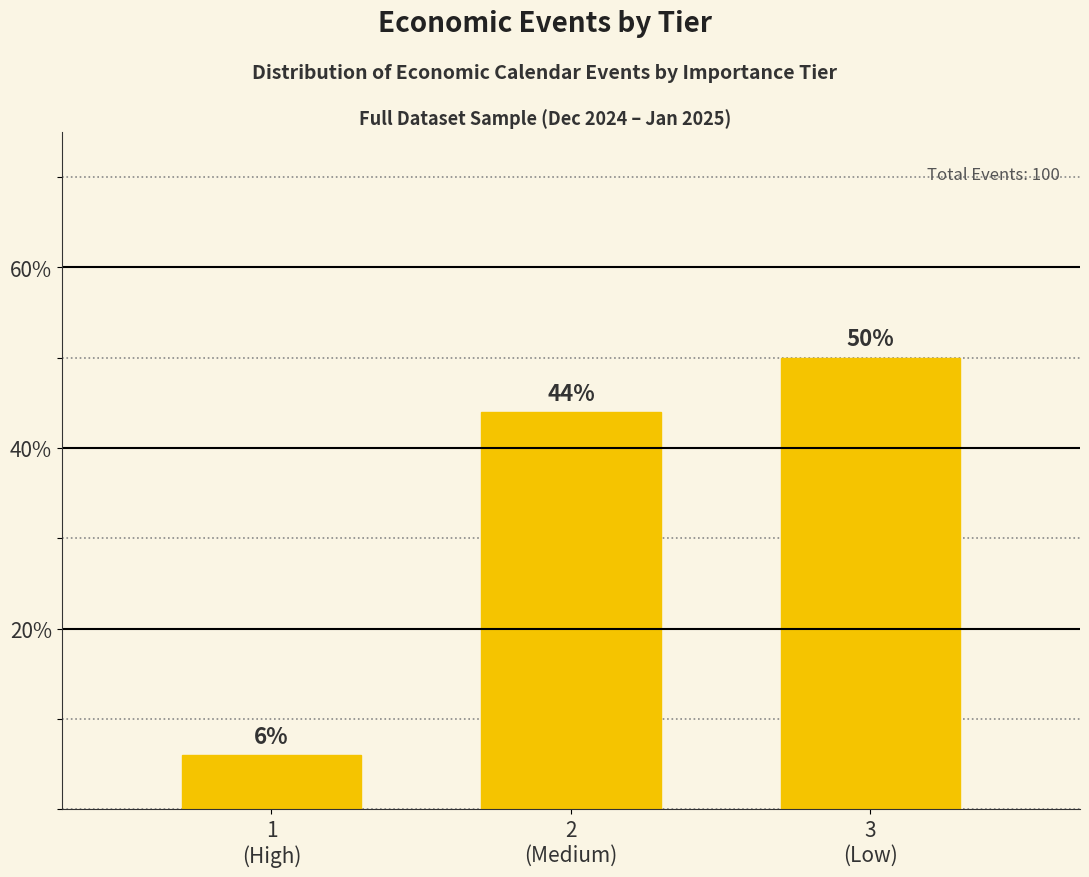

Reading left to right, what are all the values shown in this chart?

6	44	50